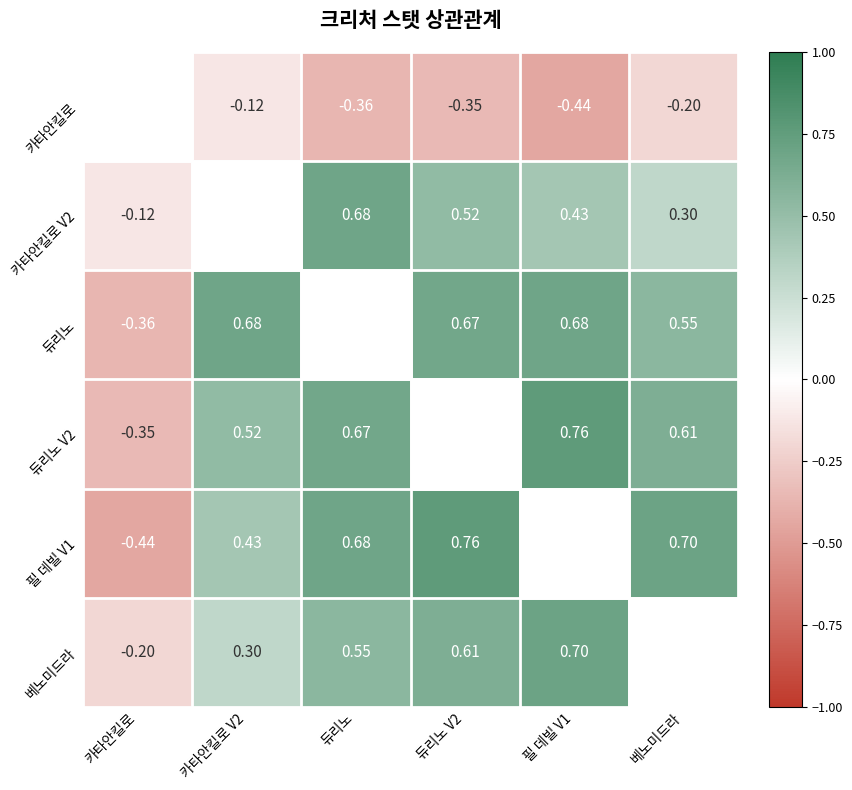

Is the value of 카타안킬로 at 베노미드라 greater than the value of 베노미드라 at 필 데빌 V1?

No